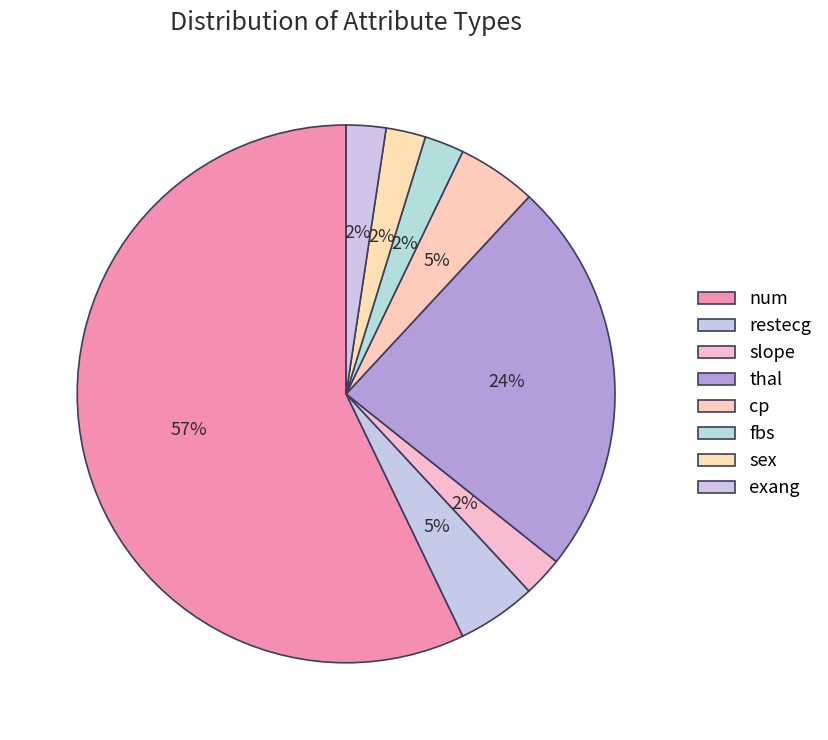

How many segments does this pie chart have?

8